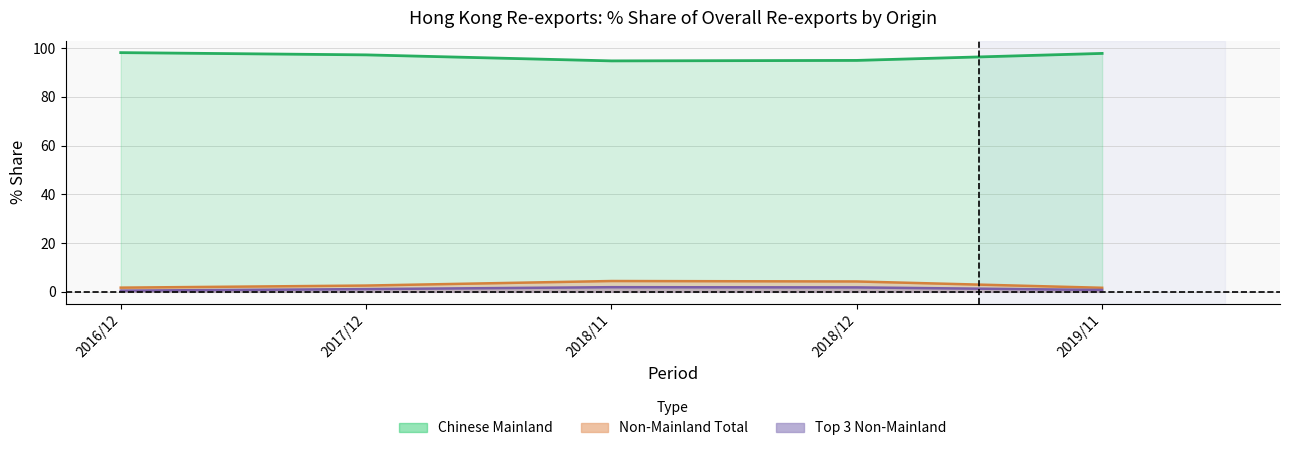

How many lines are shown in the chart?

5